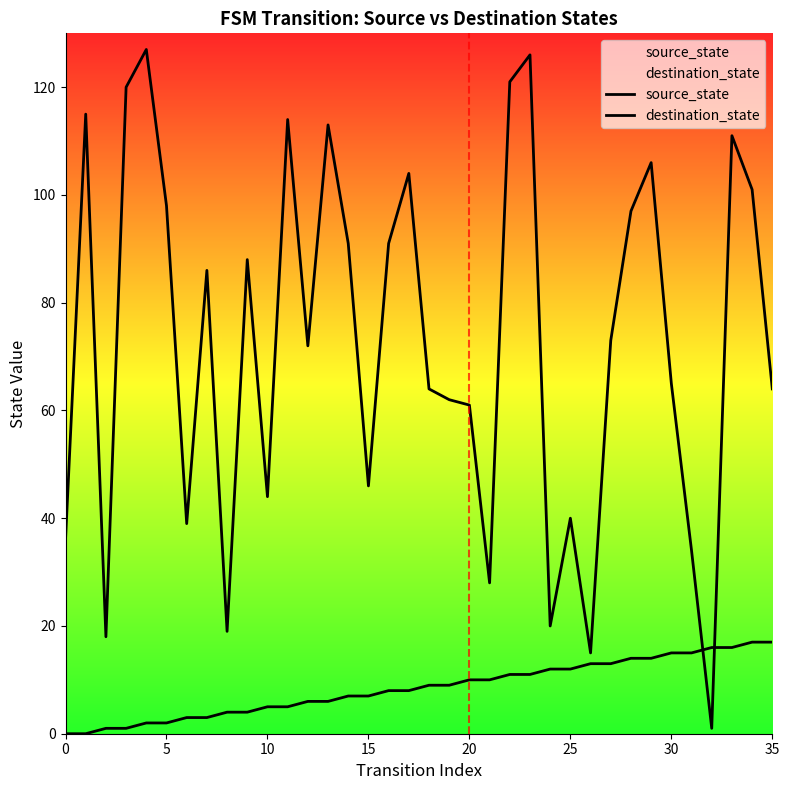

The value of destination_state at 18 is 64. True or false?

True